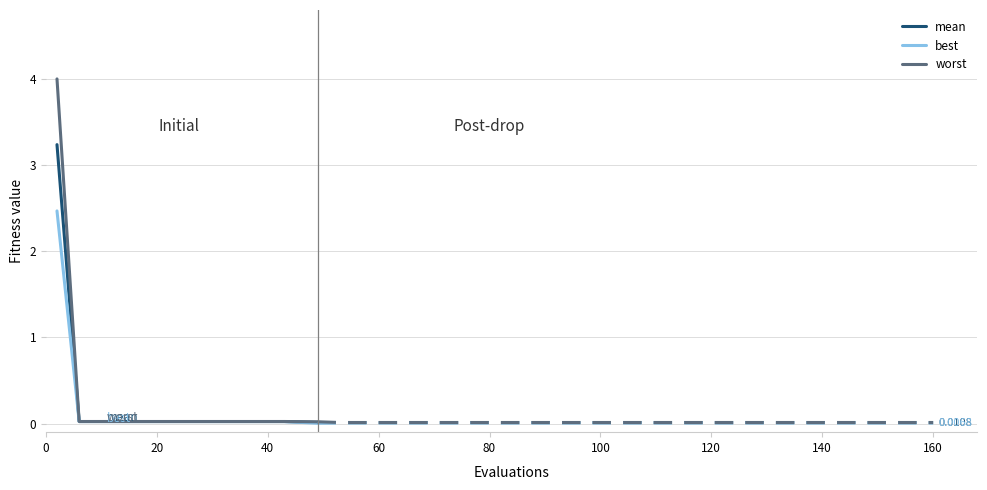

True or false: worst has more than 1 points higher than both neighbors.

False